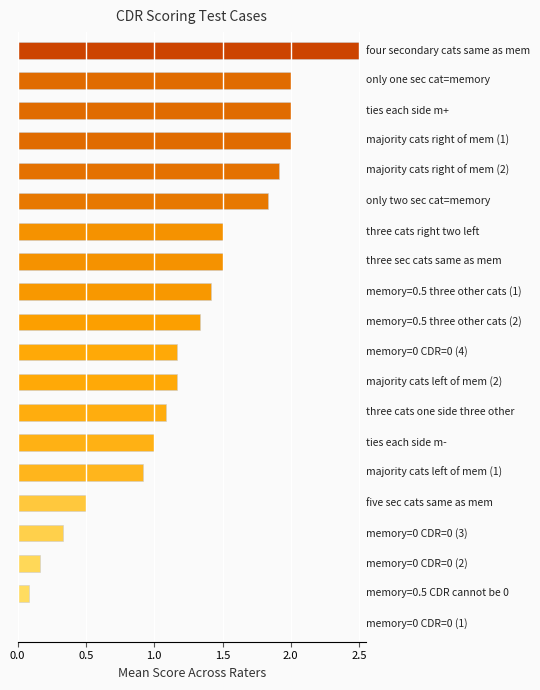

What is the sum of all values?

24.4